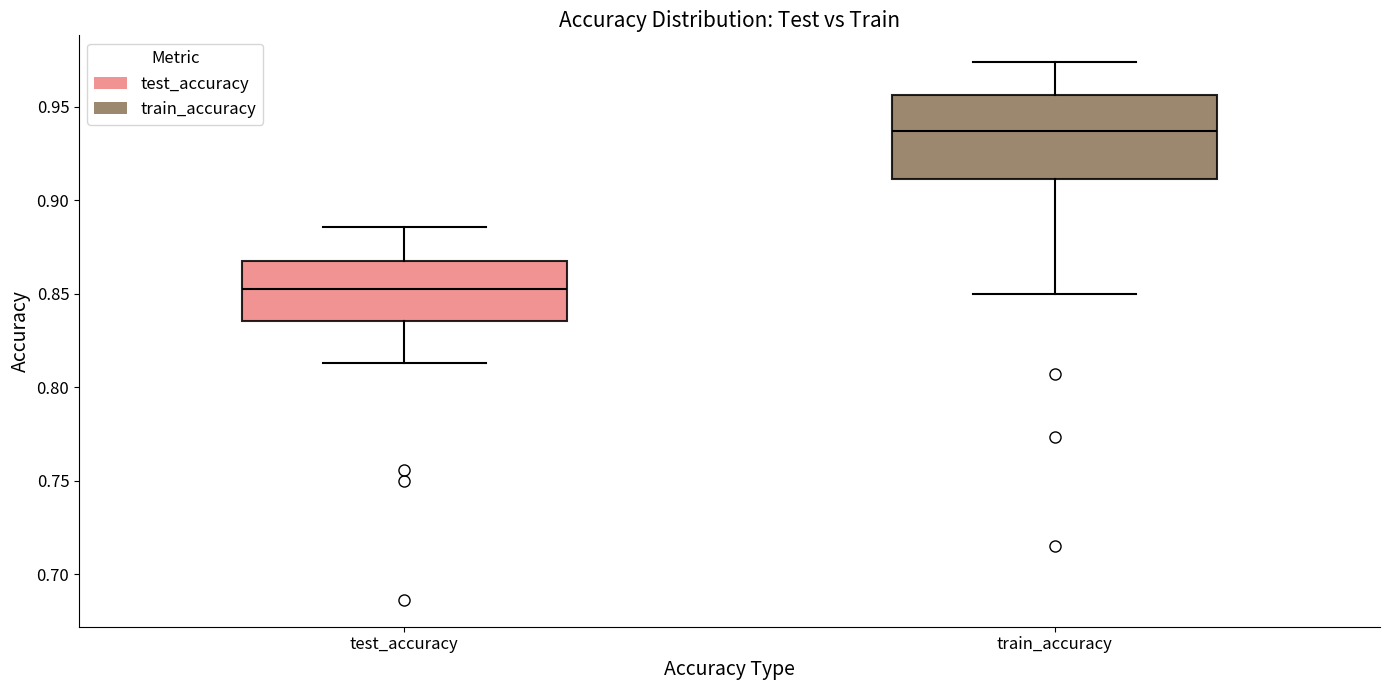

Comparing the boxes themselves (not the whiskers), which one is the tallest?

train_accuracy